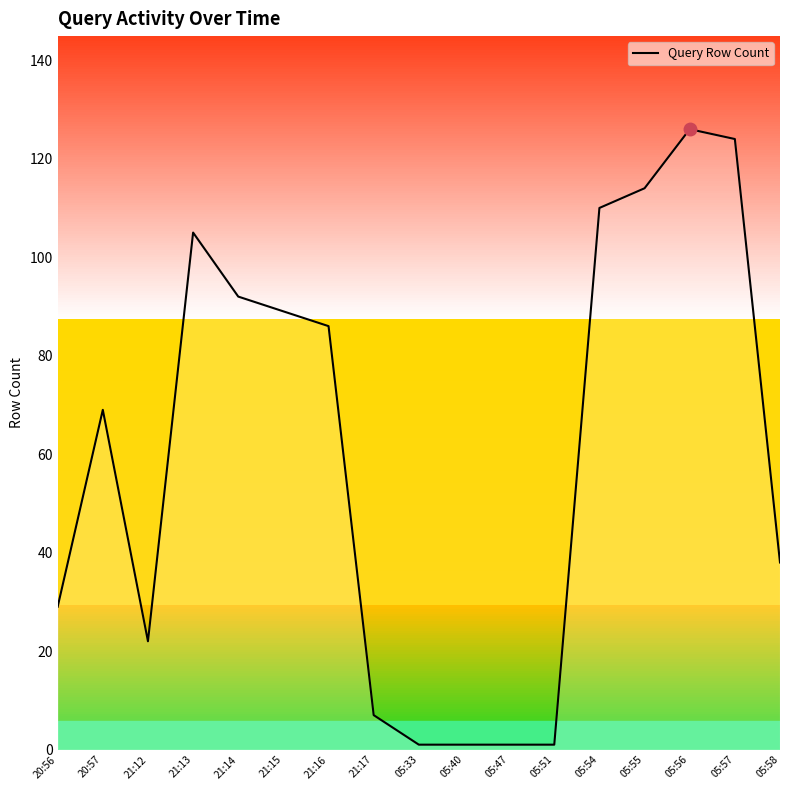

The value at 21:15 is 89. True or false?

True